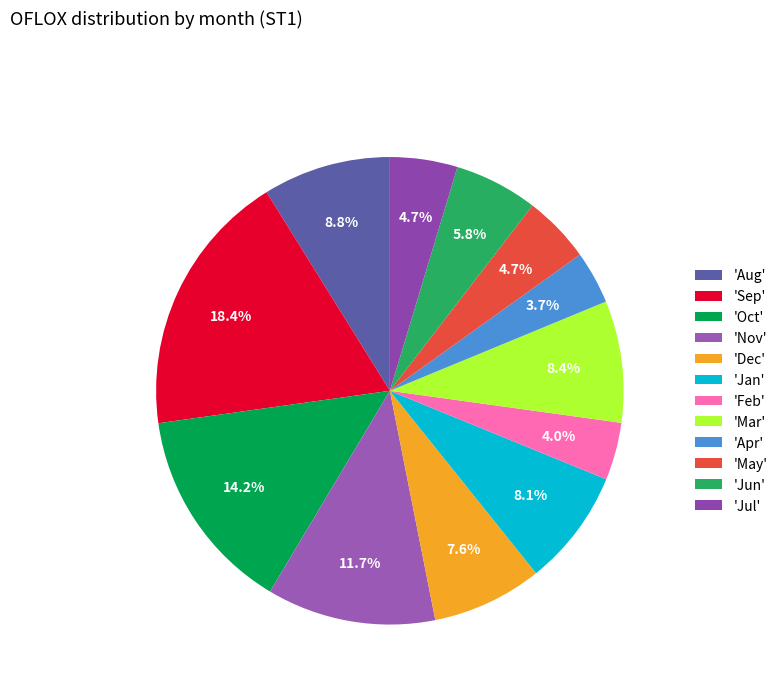

How many segments does this pie chart have?

12